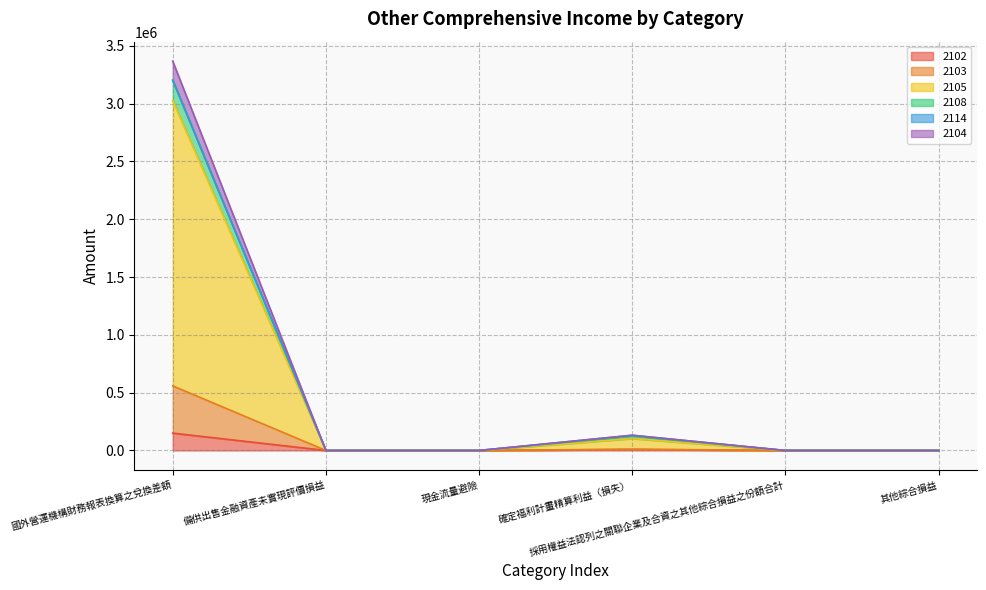

What position from the right is 確定福利計畫精算利益（損失）?

3